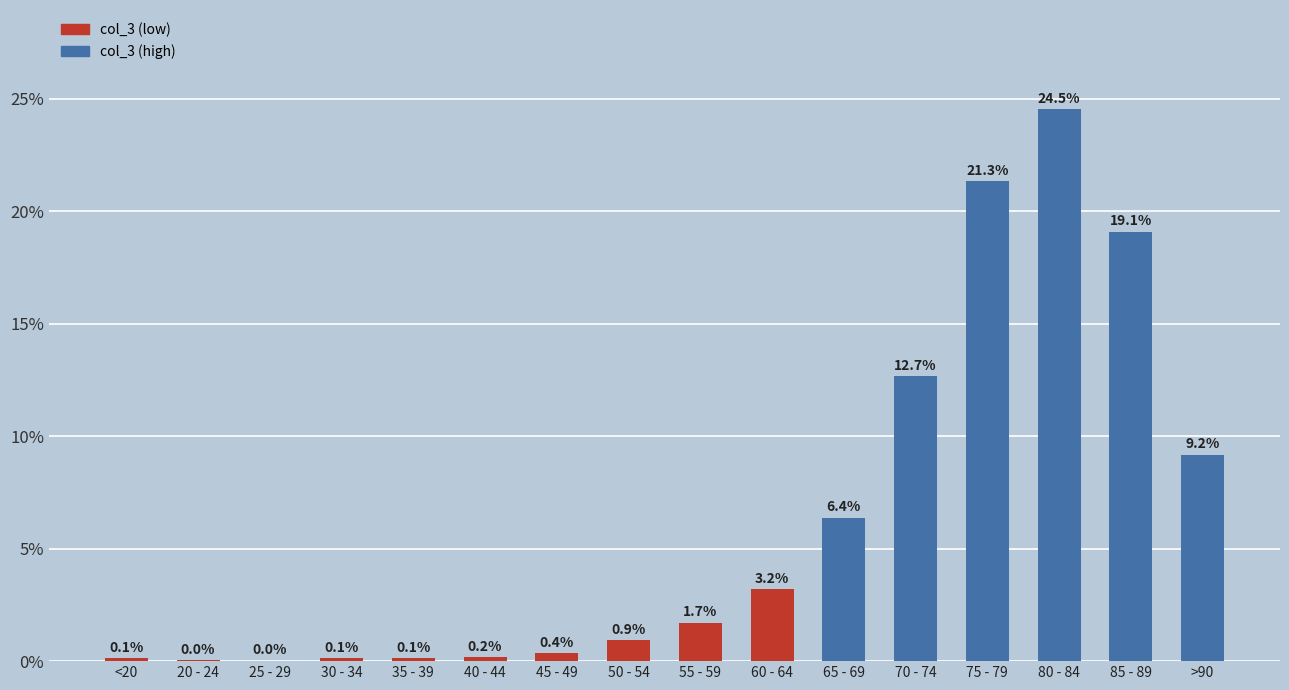

The value at 65 - 69 is 6.4. True or false?

True